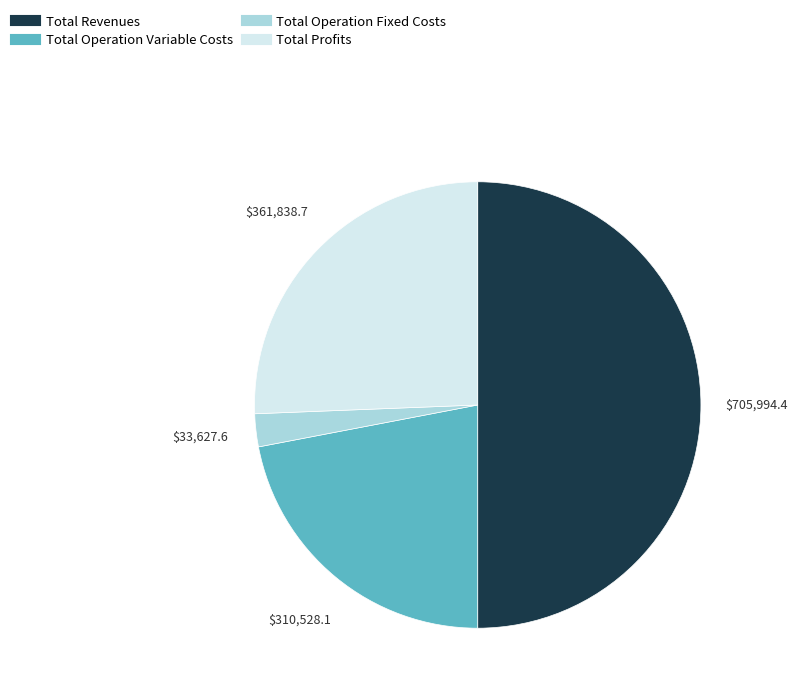

Count the number of slices in the pie.

4